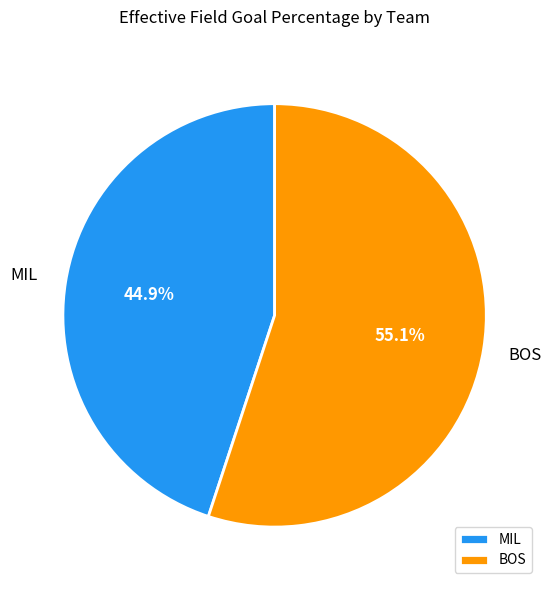

Is it true that BOS is 55% of the pie?

True